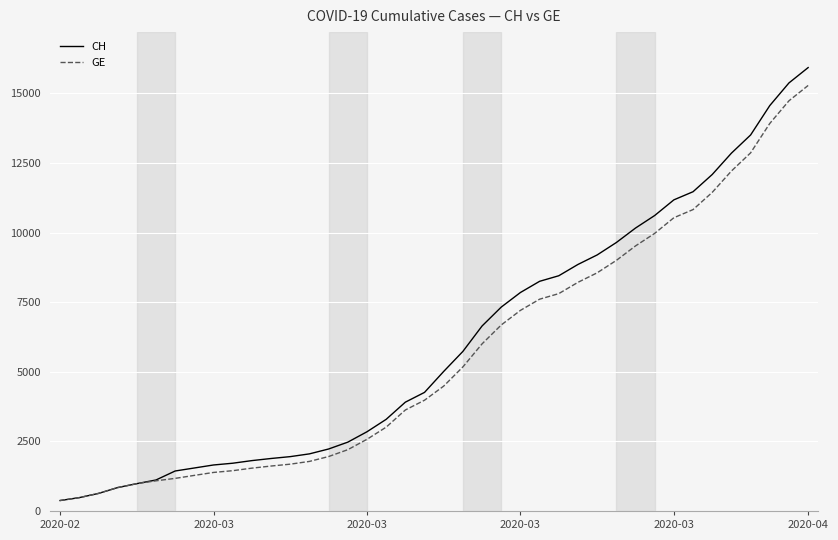

Which series has the widest spread of values?

CH